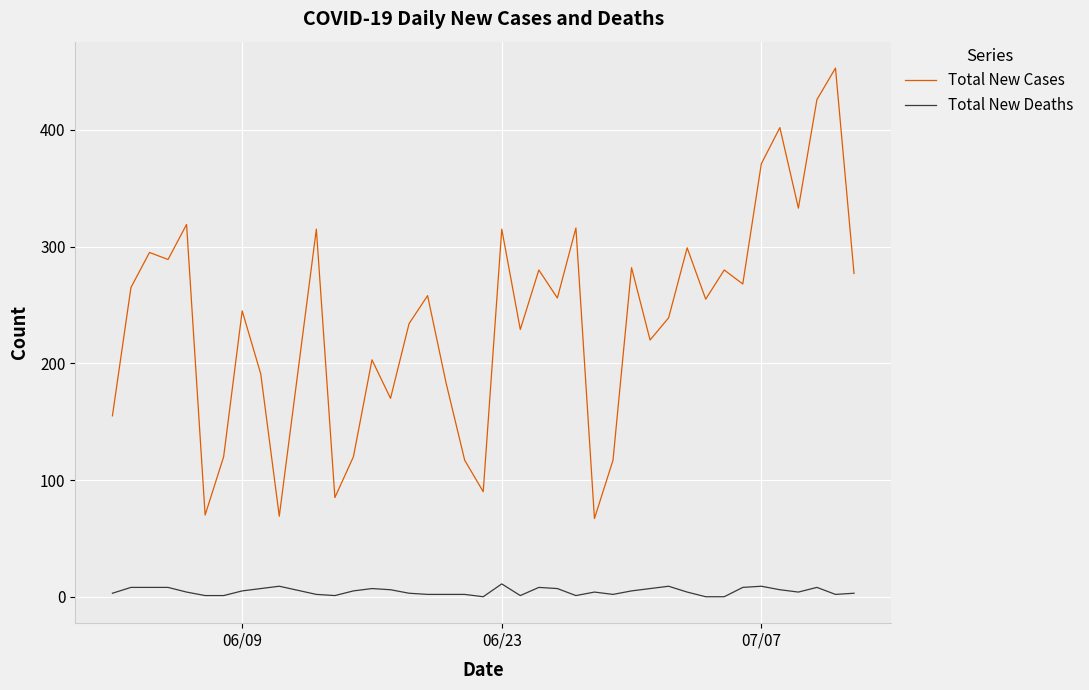

What is the highest value of the Total New Deaths series?

11